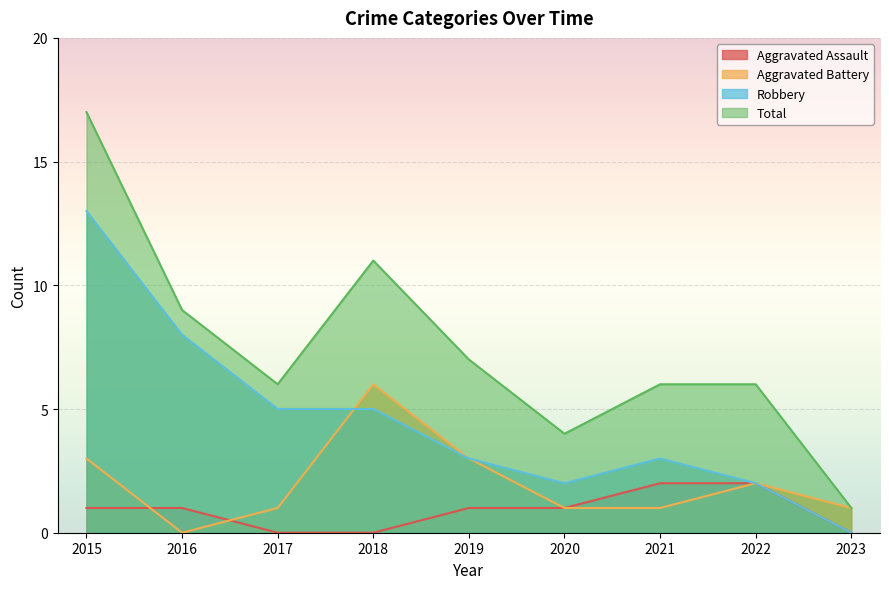

Between 2015 and 2016, which series saw the biggest shift?

Total